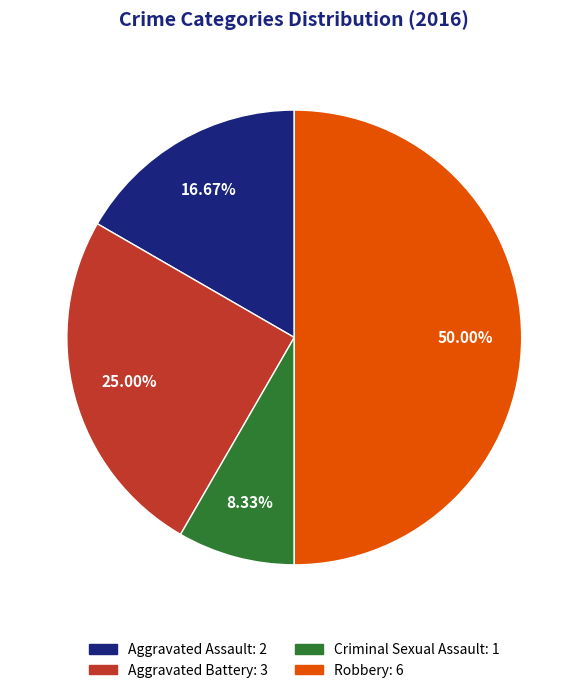

What is the largest slice in the pie chart?

Robbery